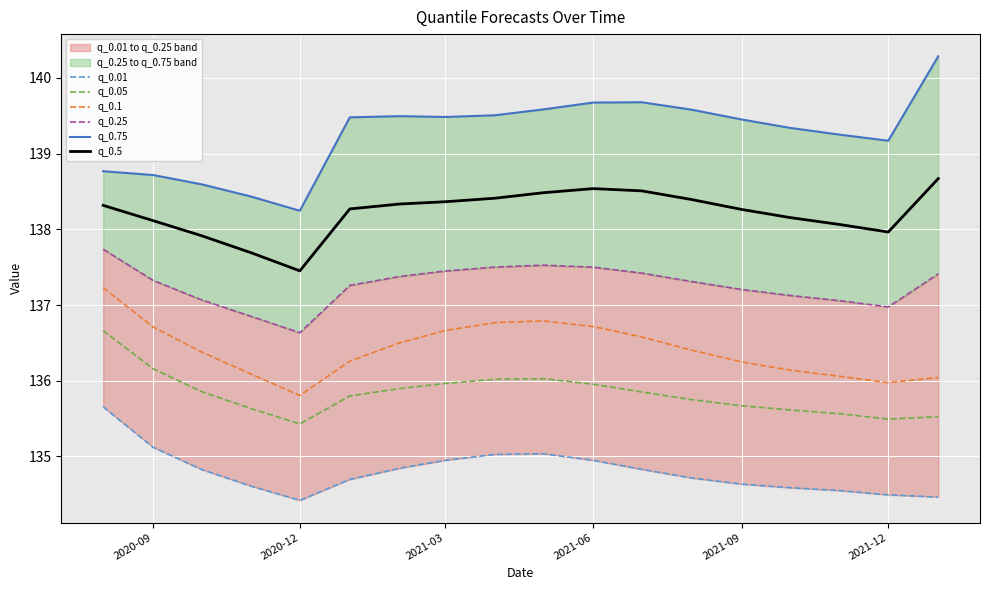

What is the minimum value for q_0.1?

135.8